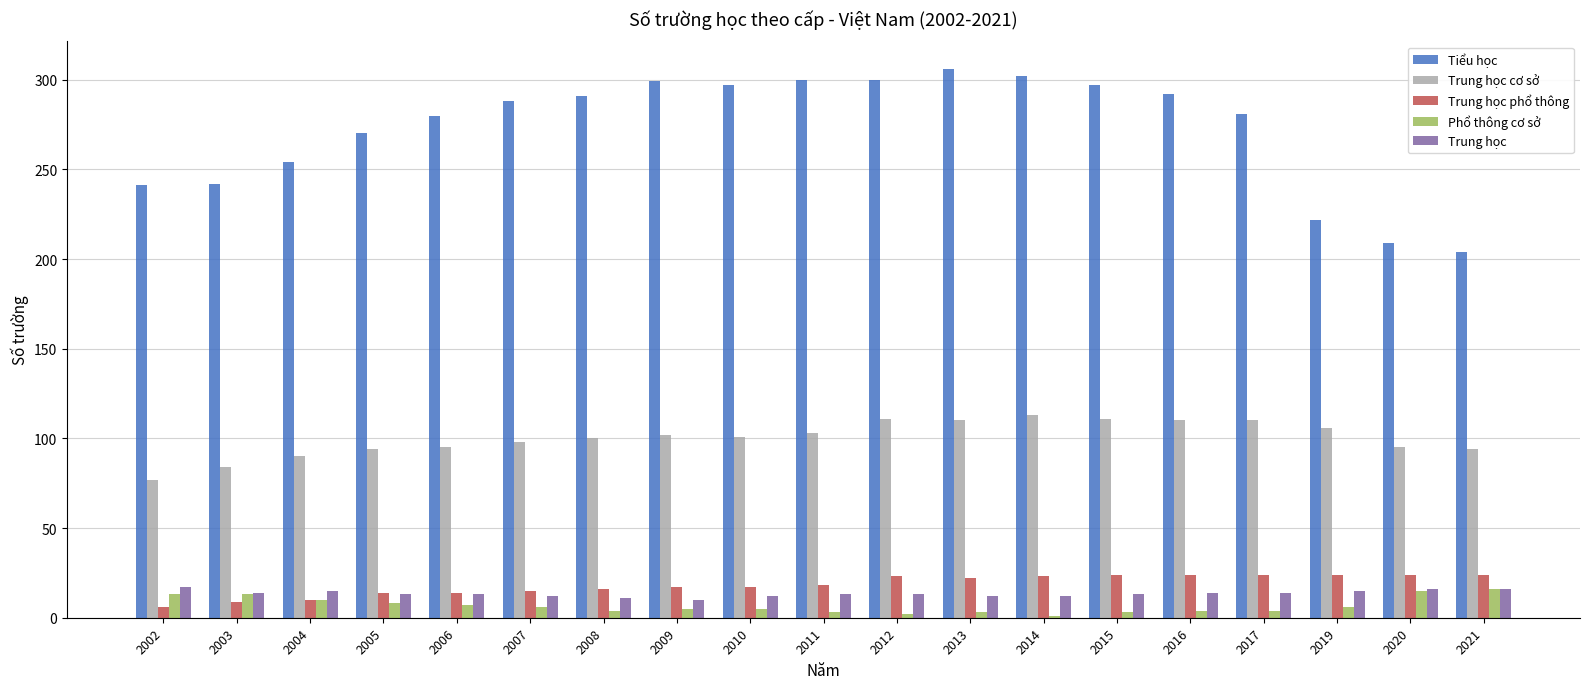

Is the value of Trung học at 2008 greater than the value of Tiểu học at 2021?

No